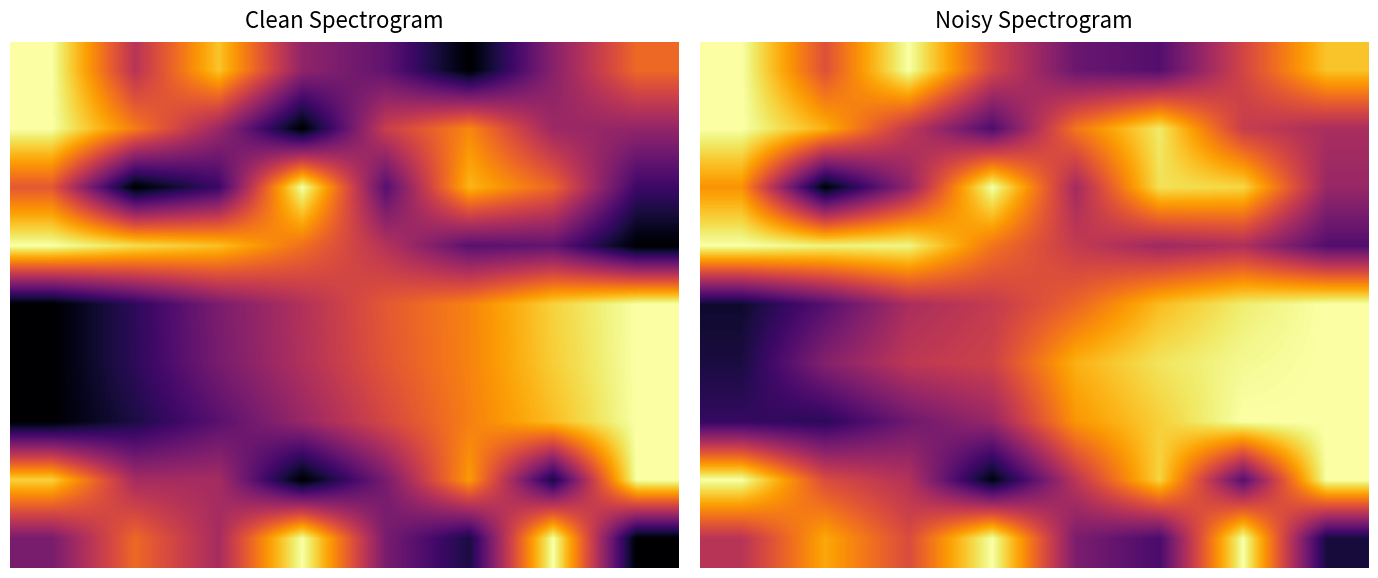

What is the maximum value shown in the chart?

1.0